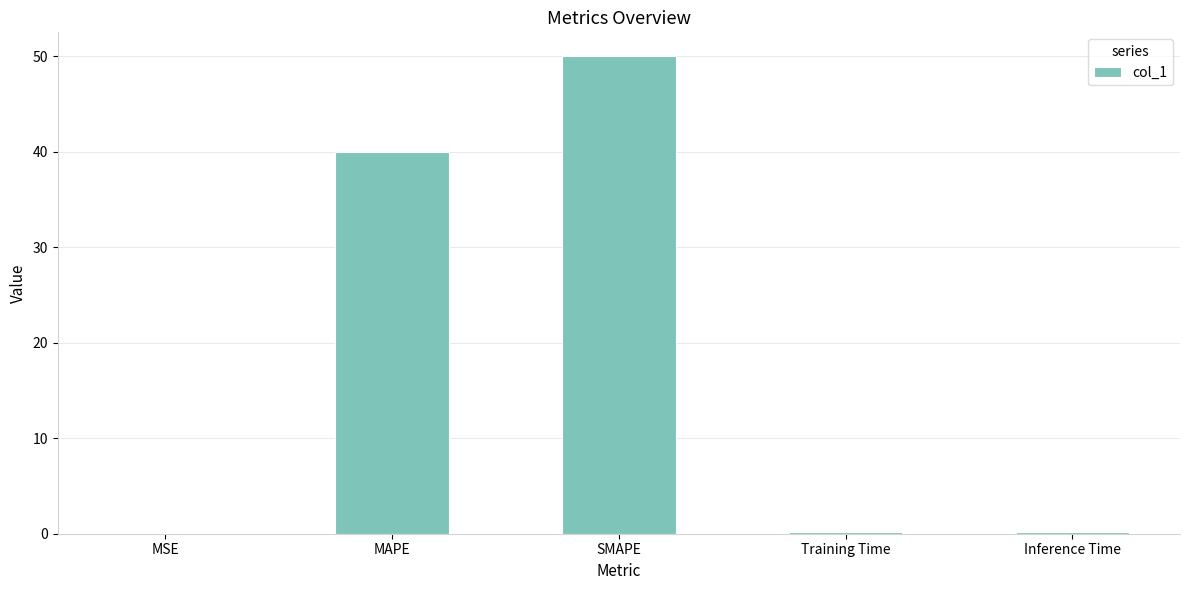

At which category does the chart reach its peak across all series?

SMAPE